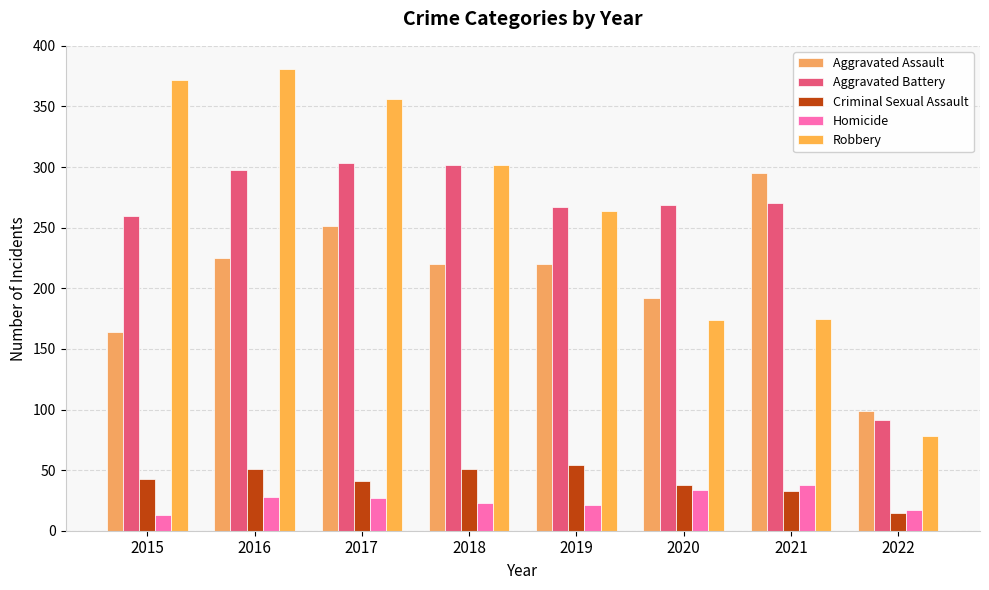

The value of Criminal Sexual Assault at 2021 is 15. True or false?

False